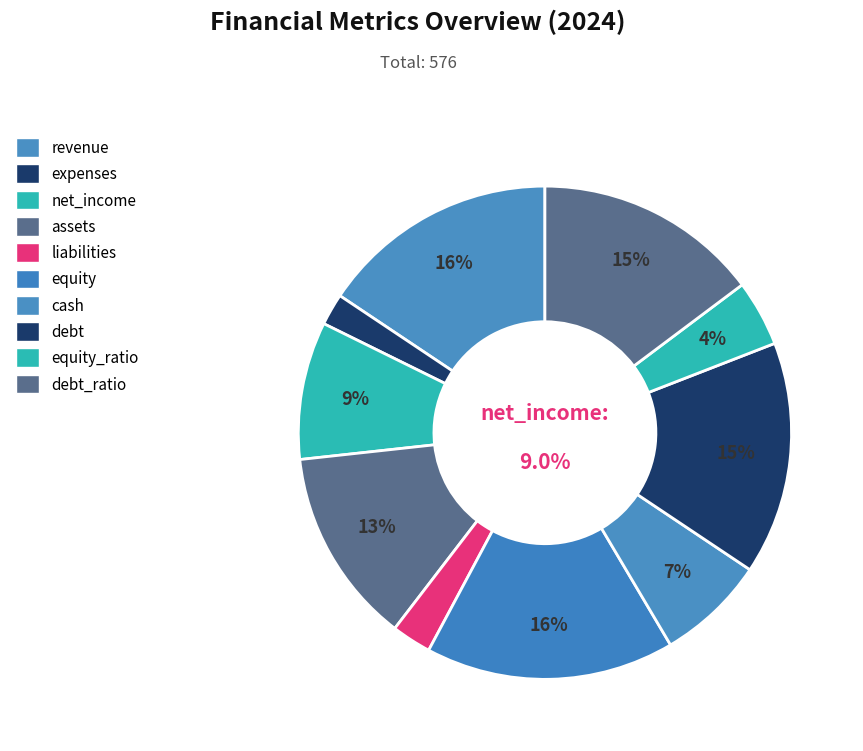

What percentage is NOT represented by equity_ratio?

95.7%